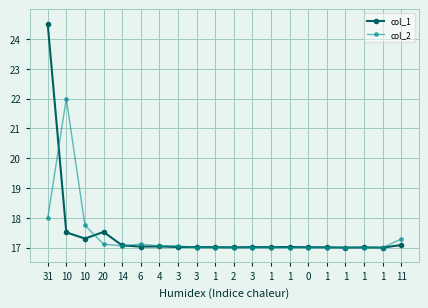

What are all the series names shown in the legend?

col_1, col_2